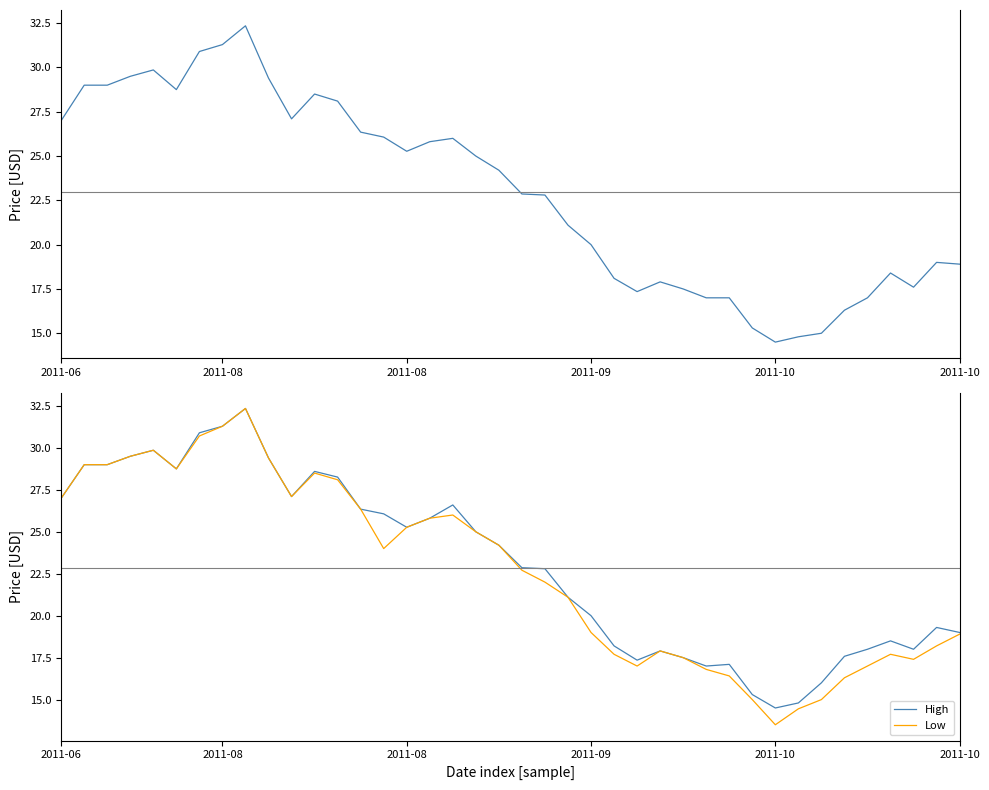

At which category is the sum across all series the highest?

8